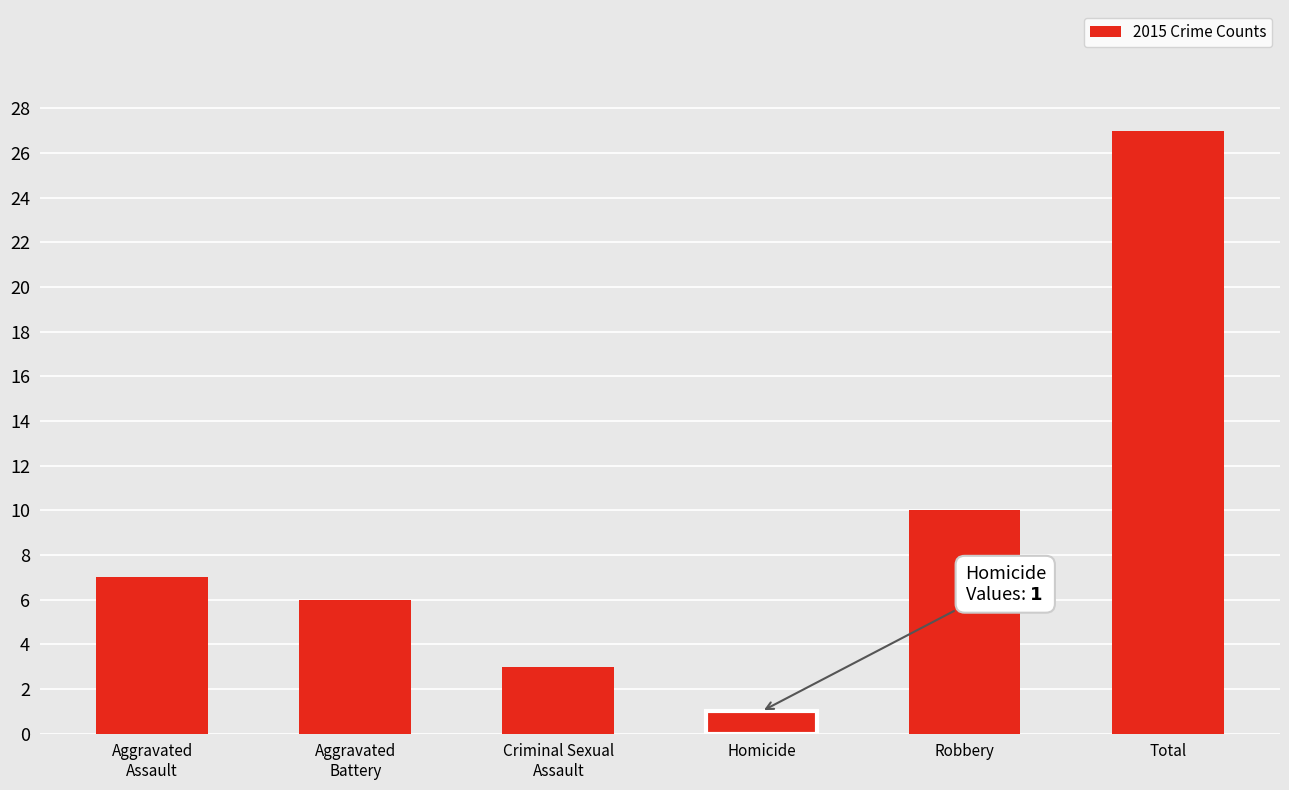

Reading left to right, extract all data points from this chart.

Aggravated
Assault=7	Aggravated
Battery=6	Criminal Sexual
Assault=3	Homicide=1	Robbery=10	Total=27